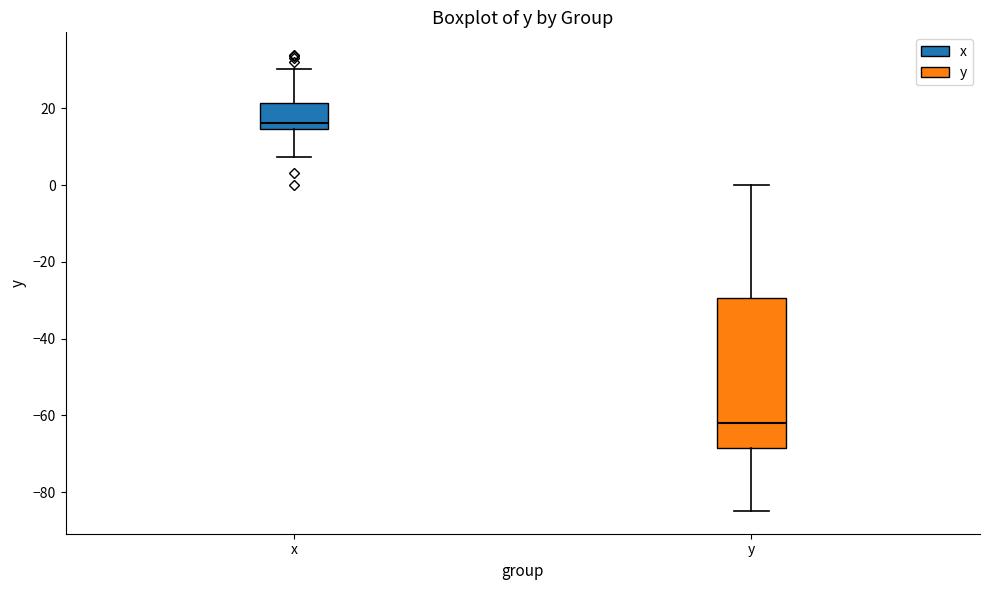

Where does the upper whisker of the box for y end on the y-axis? The values are not printed on the chart, so give them approximately, as read against the axis.

0